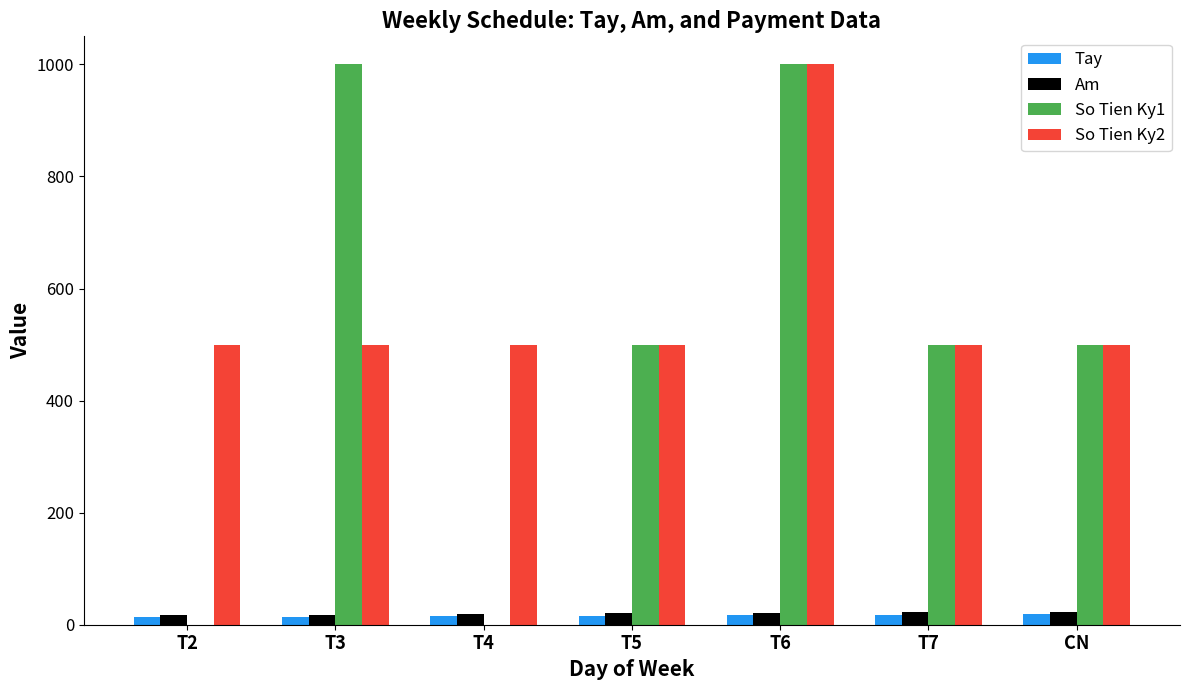

What are all the series names shown in the legend?

Tay, Am, So Tien Ky1, So Tien Ky2